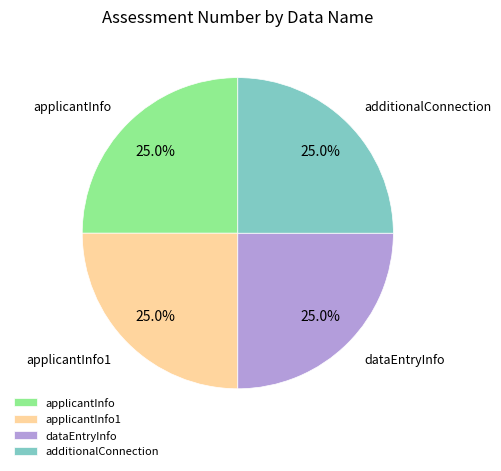

To the nearest percent, what portion does applicantInfo1 represent?

25%